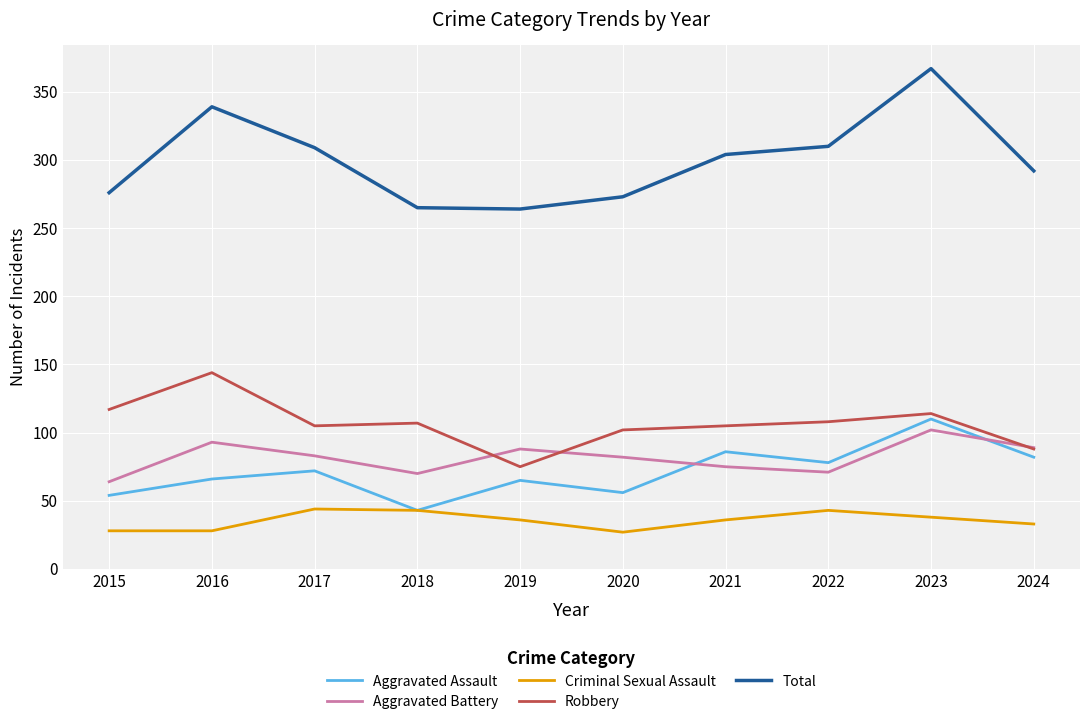

Where does the Robbery series first go above 107?

2015